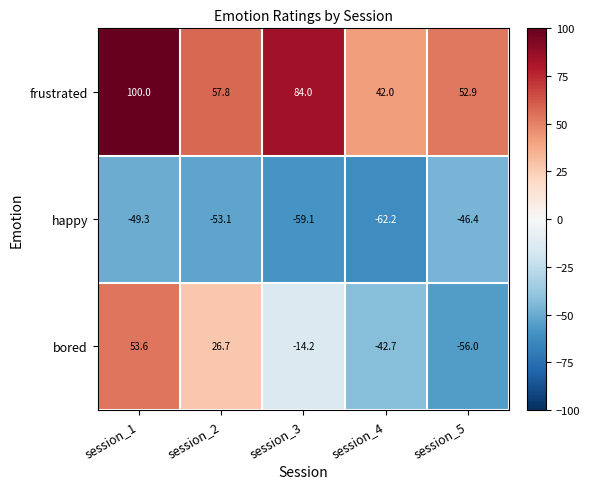

The value of bored at session_2 is 26.7. True or false?

True